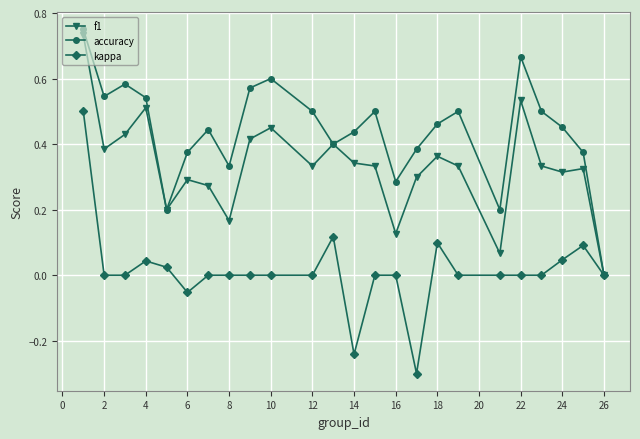

Which series has the largest total across all categories?

accuracy